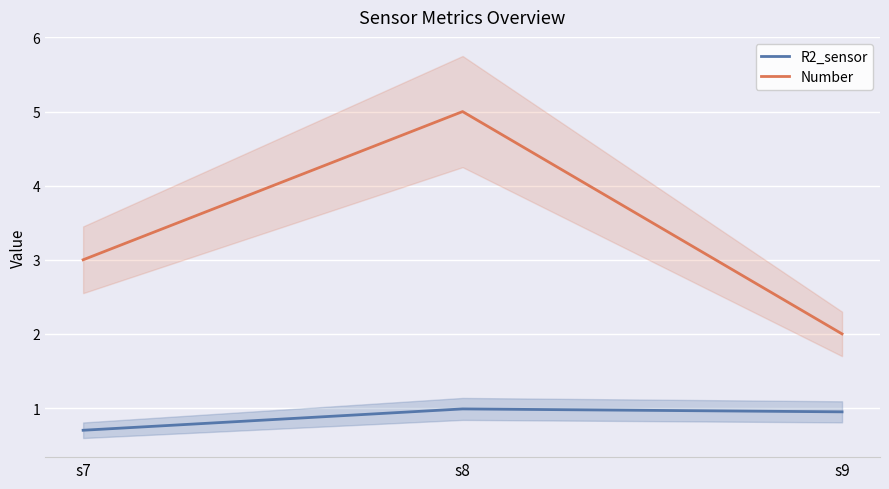

What value does the Number series have at s7?

3.0